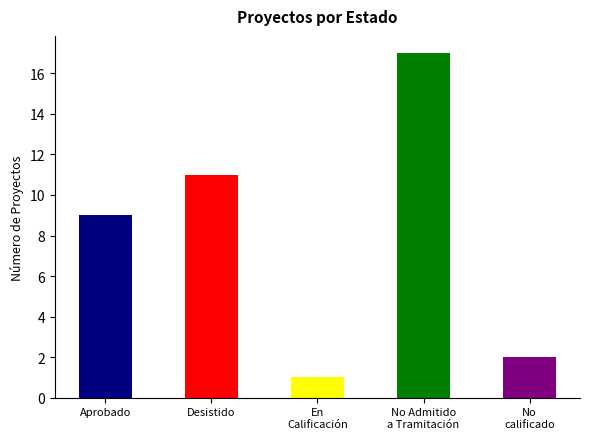

The chart shows a value of 1 at En
Calificación. True or false?

True